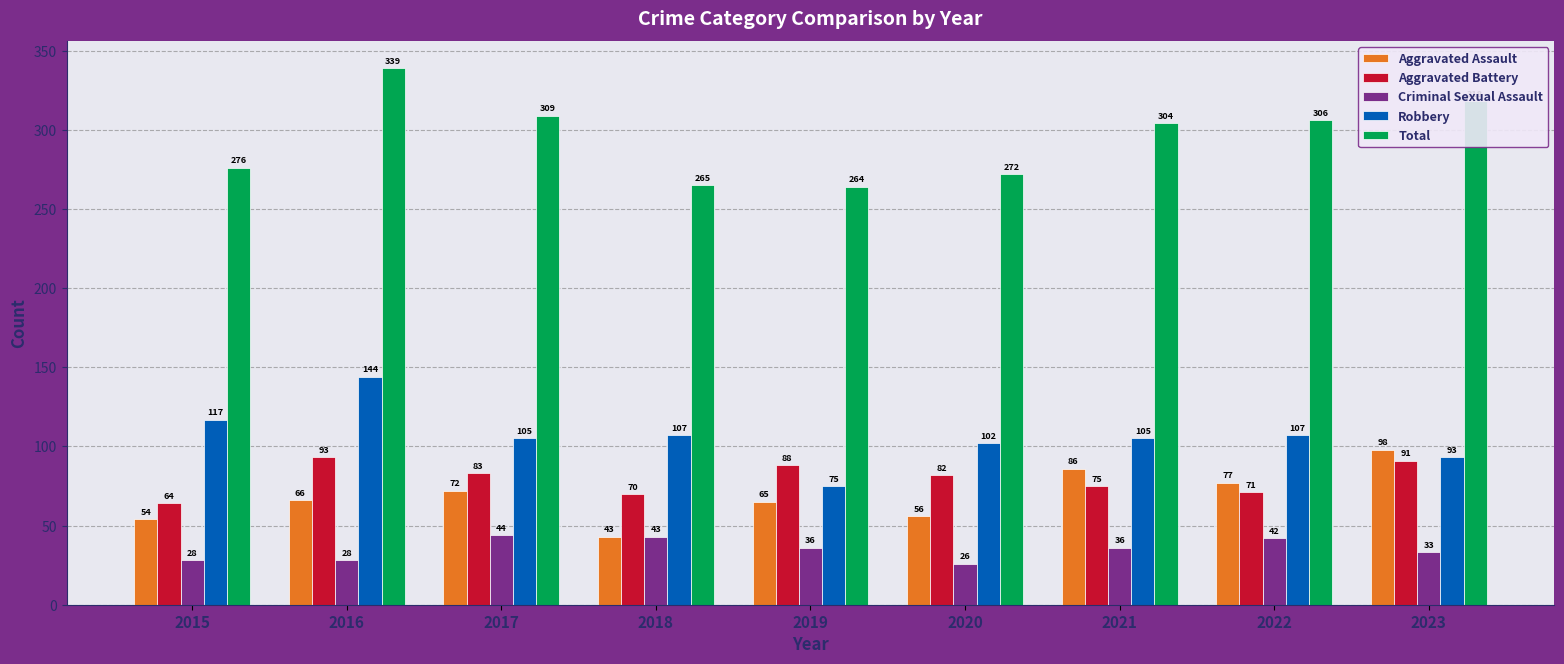

Between 2017 and 2020, which series saw the biggest shift?

Total